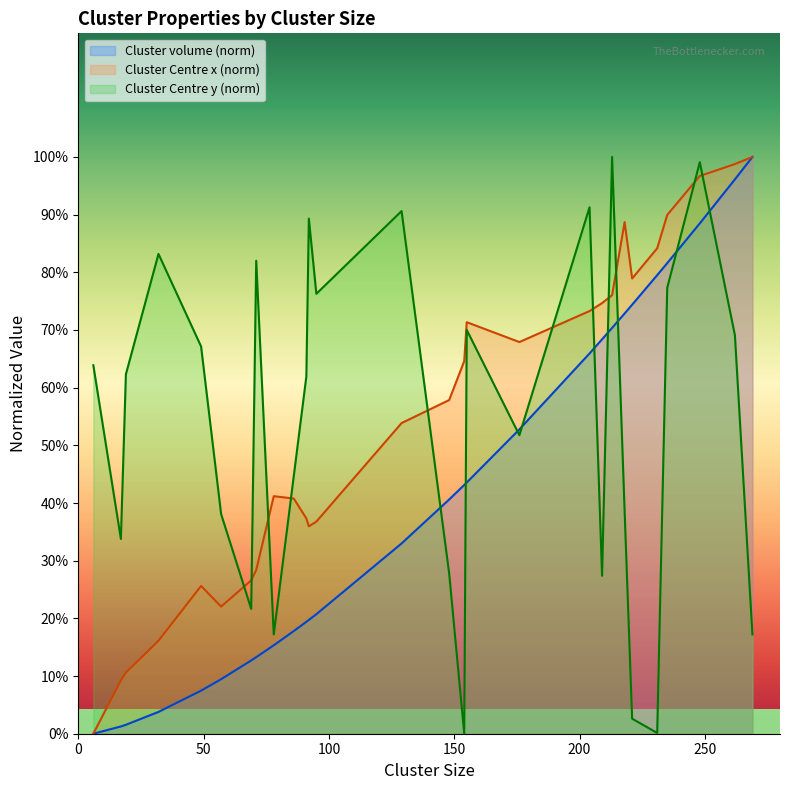

What is the sum of the Cluster Centre x values at 176 and 92?

727.0